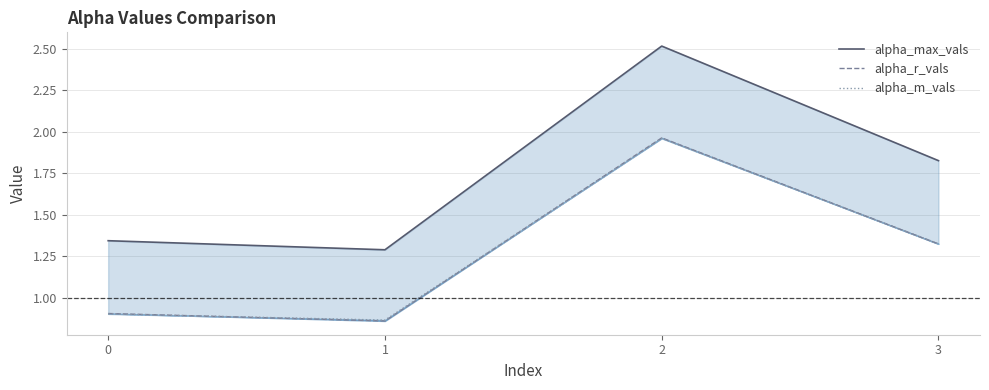

What is the difference between the alpha_max_vals values at 3 and 0?

0.5